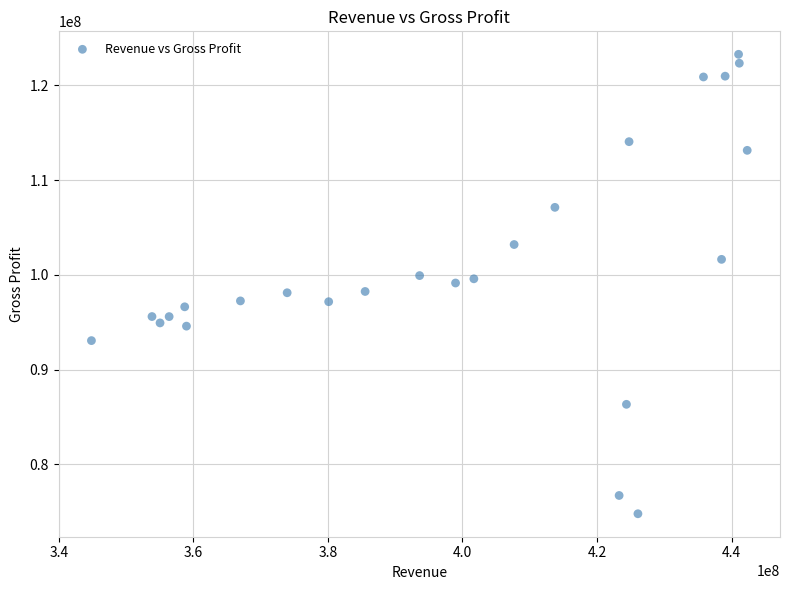

What is the range of Y values (max minus min)?

48477000